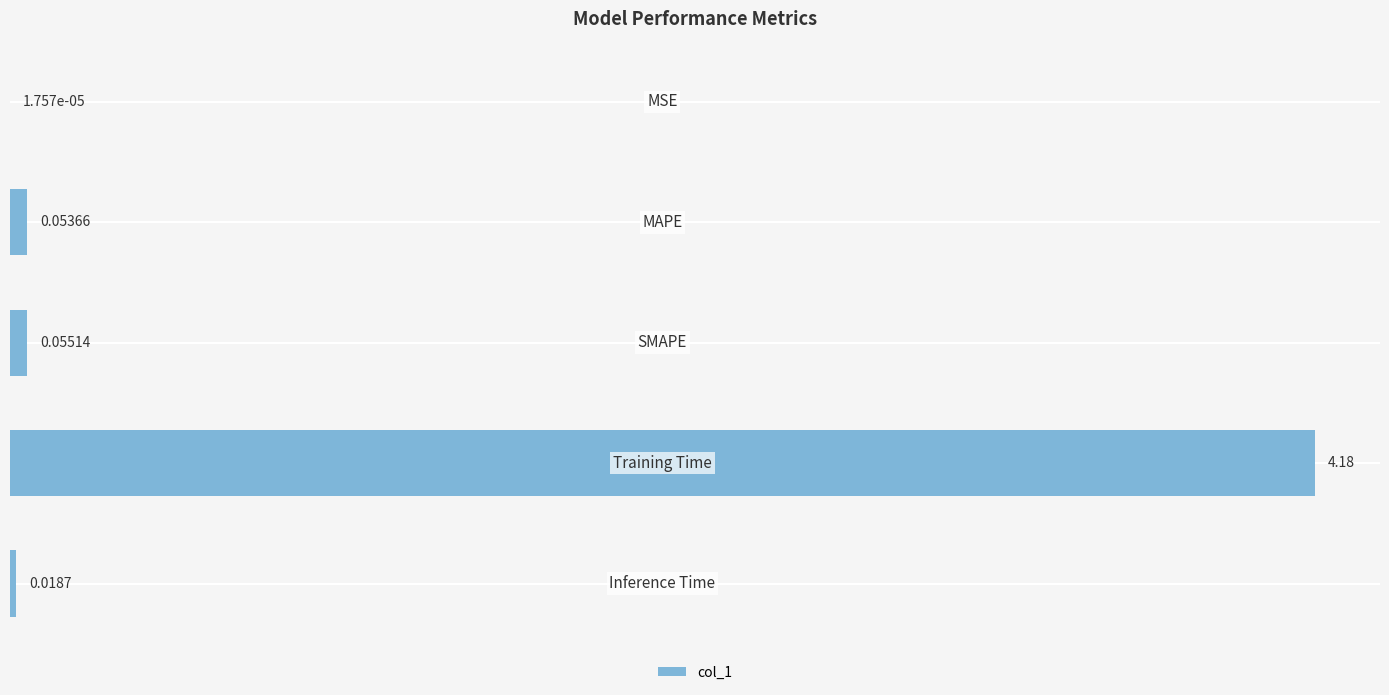

What is the sum of all values?

4.3